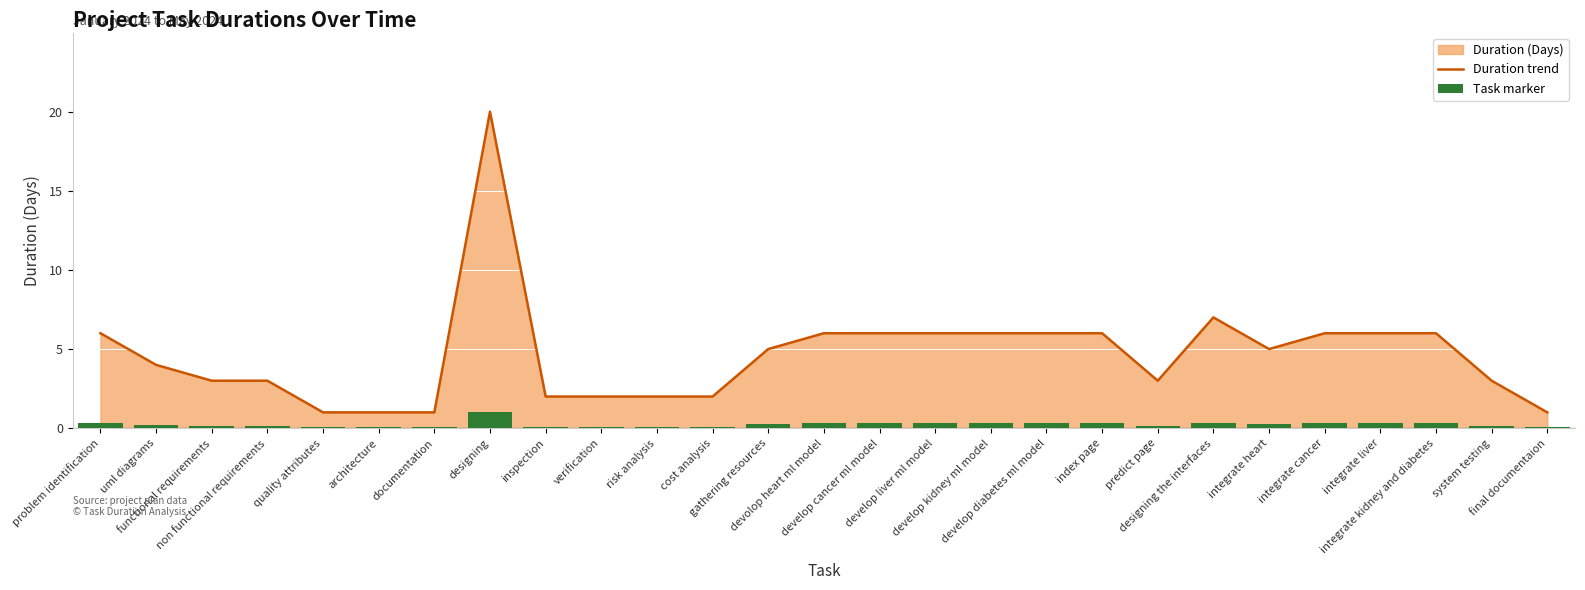

Which has a higher value, quality attributes or gathering resources?

gathering resources